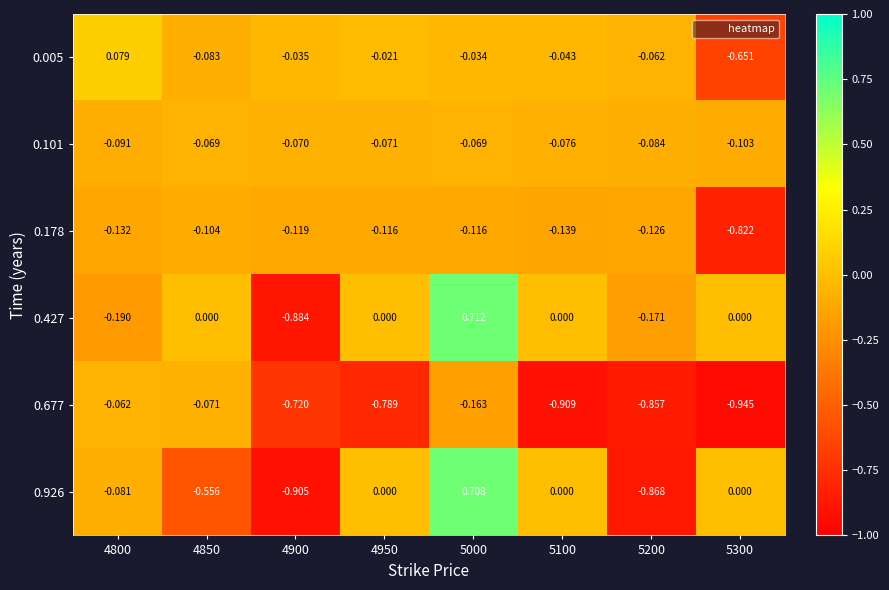

Reading right to left, list all the values displayed in this chart.

0.005: 5300=-0.7	5200=-0.1	5100=-0.0	5000=-0.0	4950=-0.0	4900=-0.0	4850=-0.1	4800=0.1
0.101: 5300=-0.1	5200=-0.1	5100=-0.1	5000=-0.1	4950=-0.1	4900=-0.1	4850=-0.1	4800=-0.1
0.178: 5300=-0.8	5200=-0.1	5100=-0.1	5000=-0.1	4950=-0.1	4900=-0.1	4850=-0.1	4800=-0.1
0.427: 5300=0.0	5200=-0.2	5100=0.0	5000=0.7	4950=0.0	4900=-0.9	4850=0.0	4800=-0.2
0.677: 5300=-0.9	5200=-0.9	5100=-0.9	5000=-0.2	4950=-0.8	4900=-0.7	4850=-0.1	4800=-0.1
0.926: 5300=0.0	5200=-0.9	5100=0.0	5000=0.7	4950=0.0	4900=-0.9	4850=-0.6	4800=-0.1